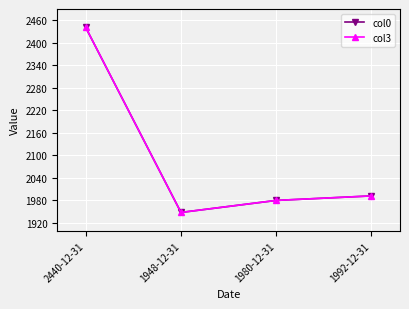

What is the maximum value for col3?

2440